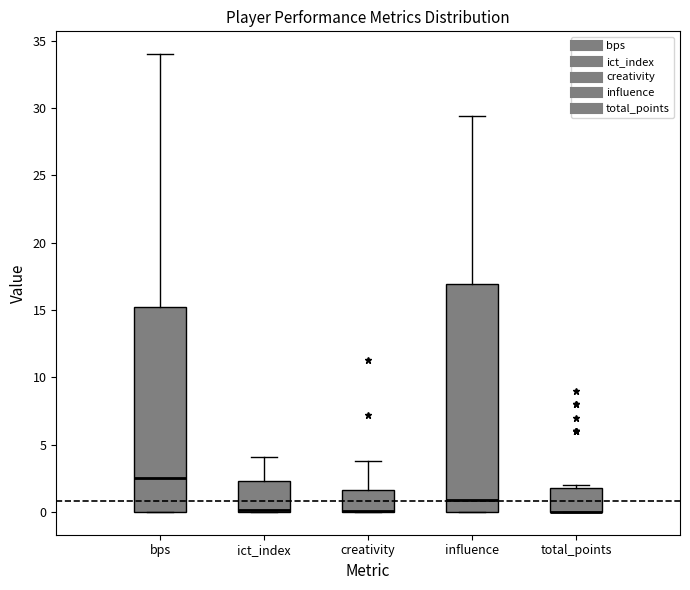

Reading left to right, read every box against the y-axis: the position of its median line, the range the box covers, and the ends of its whiskers. The values are not printed on the chart, so give them approximately, as read against the axis.

bps: median 2.5, box 0.0 to 15.5, whiskers 0.0 to 34.0
ict_index: median 0.0 (drawn on the box's lower edge), box 0.0 to 2.5, whiskers 0.0 to 4.0
creativity: median 0.0 (drawn on the box's lower edge), box 0.0 to 1.5, whiskers 0.0 to 4.0
influence: median 1.0, box 0.0 to 17.0, whiskers 0.0 to 29.5
total_points: median 0.0 (drawn on the box's lower edge), box 0.0 to 2.0, whiskers 0.0 to 2.0 (just above the box's upper edge)